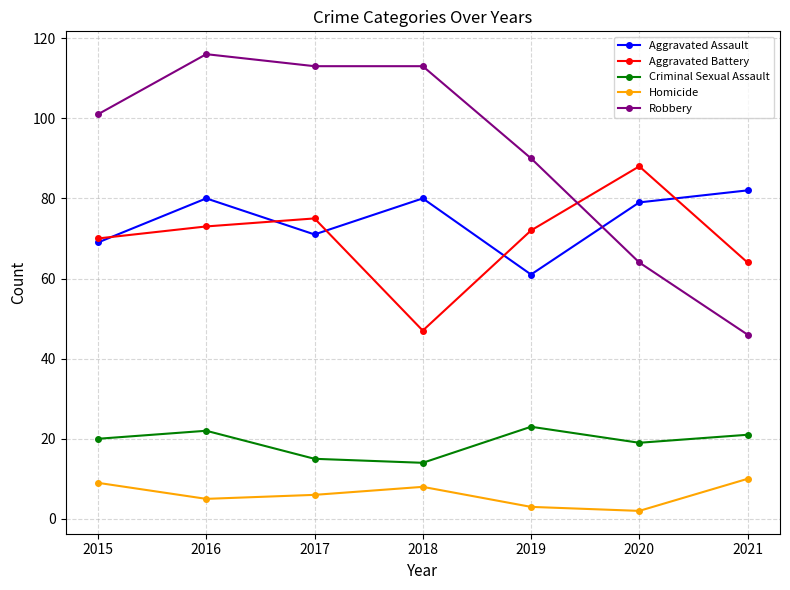

What is the average value of the Aggravated Assault series?

75